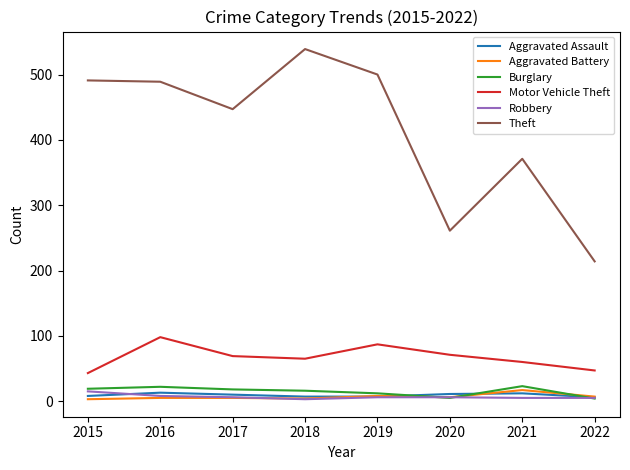

True or false: Theft has a value of 128 at 2018.

False